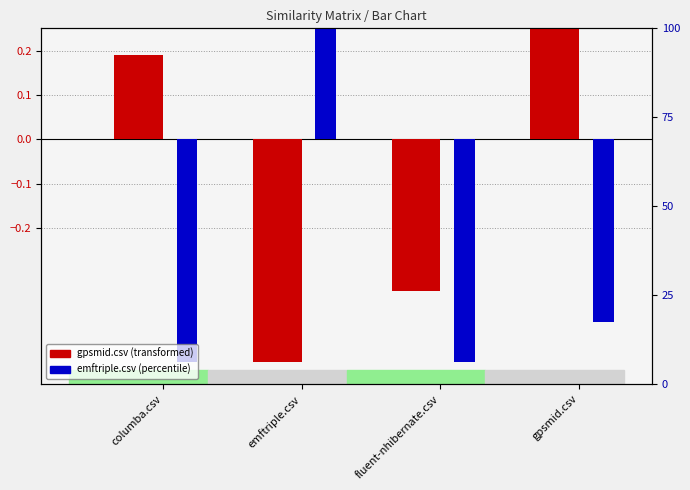

Reading left to right, what are all the values shown in this chart?

gpsmid.csv: columba.csv=0.2	emftriple.csv=-0.5	fluent-nhibernate.csv=-0.3	gpsmid.csv=0.5
emftriple.csv: columba.csv=-0.5	emftriple.csv=0.4	fluent-nhibernate.csv=-0.5	gpsmid.csv=-0.4